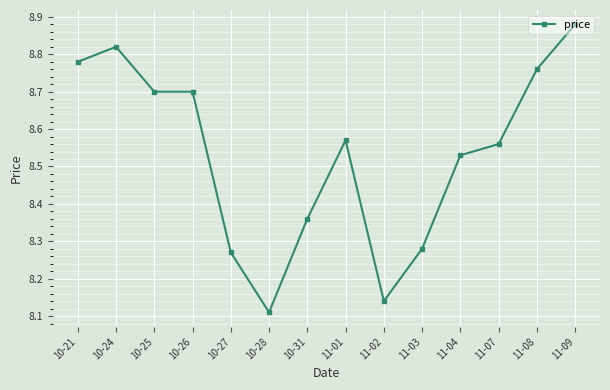

What position from the left is 11-01?

8